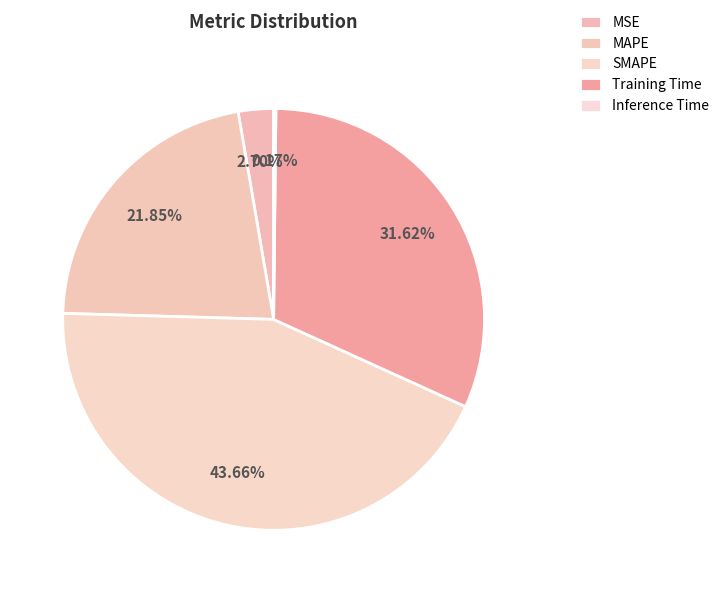

What portion of the pie excludes MAPE?

78.2%